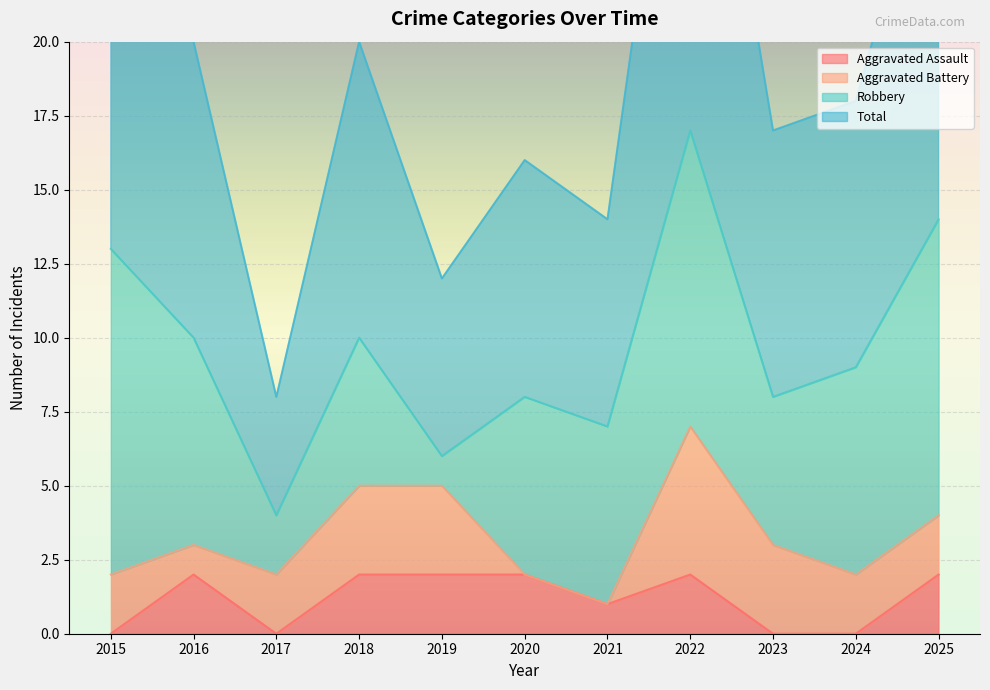

True or false: Aggravated Assault and Total intersect in this chart.

False